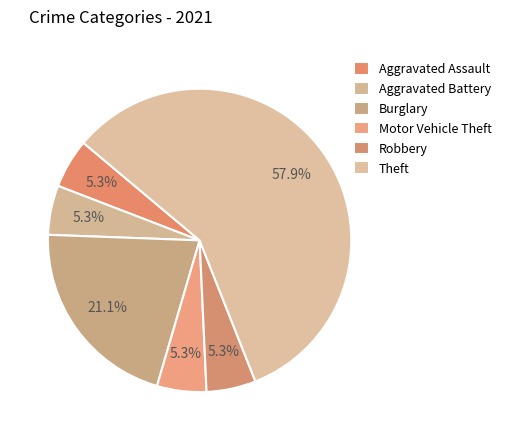

Which category has the biggest portion of the pie?

Theft